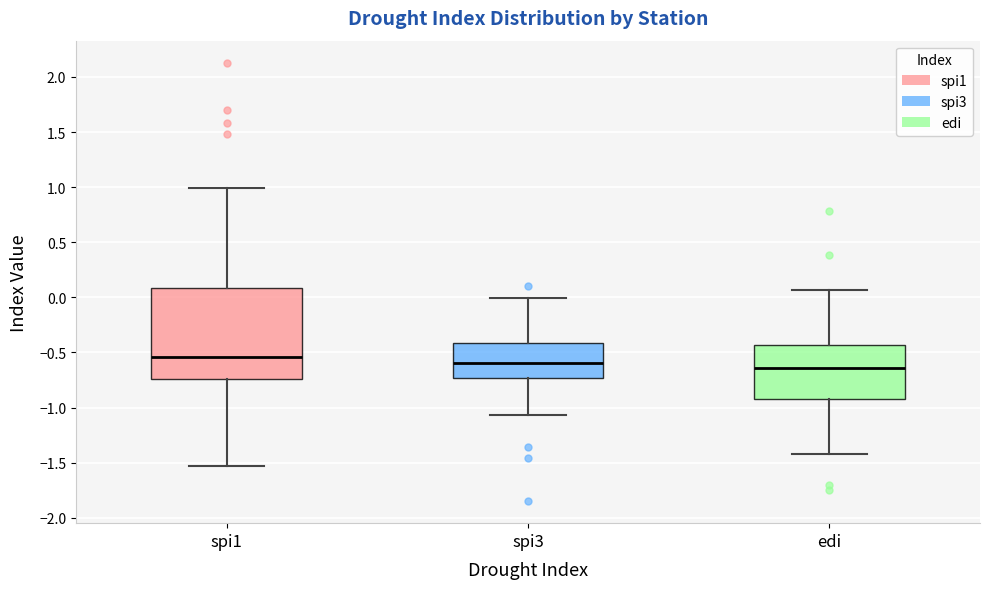

Comparing the boxes themselves (not the whiskers), which one is the tallest?

spi1